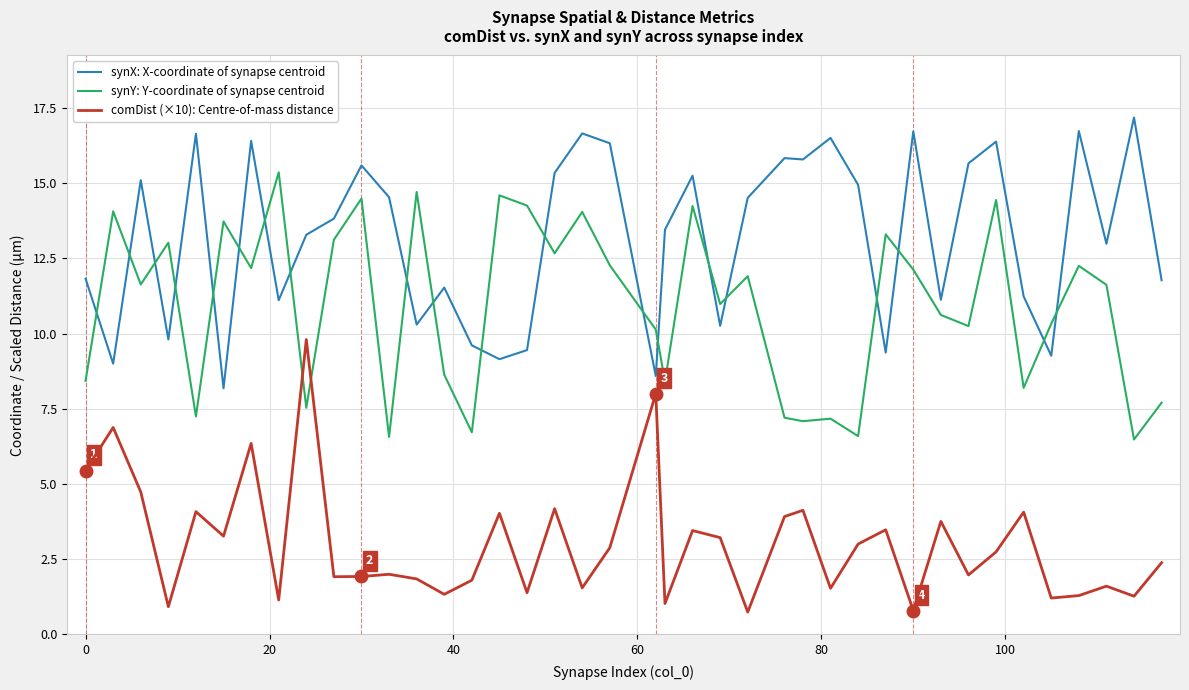

Does the chart have visible grid lines?

Yes